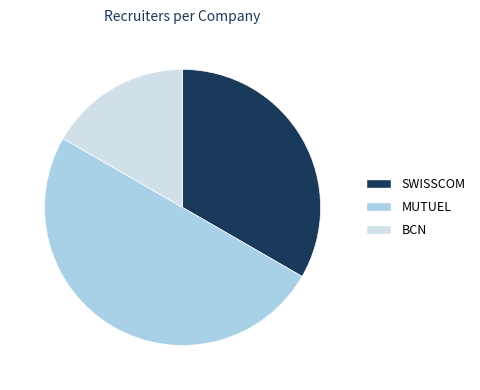

Between MUTUEL and BCN, which is larger?

MUTUEL